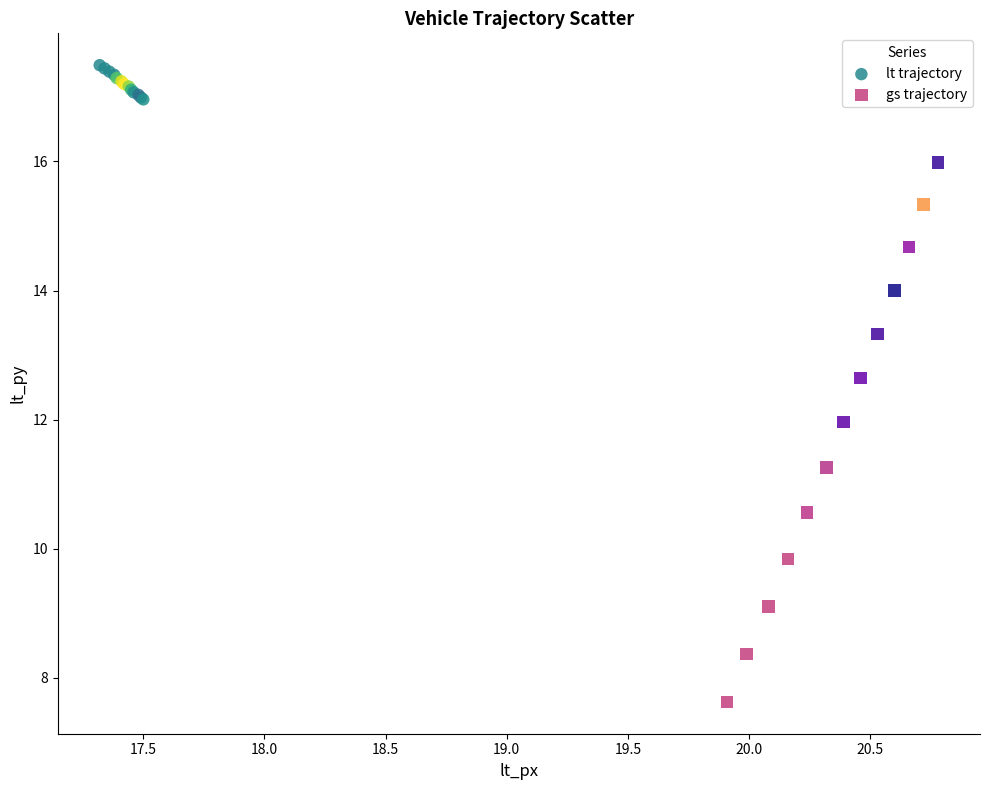

Which series reaches the maximum Y coordinate?

lt trajectory